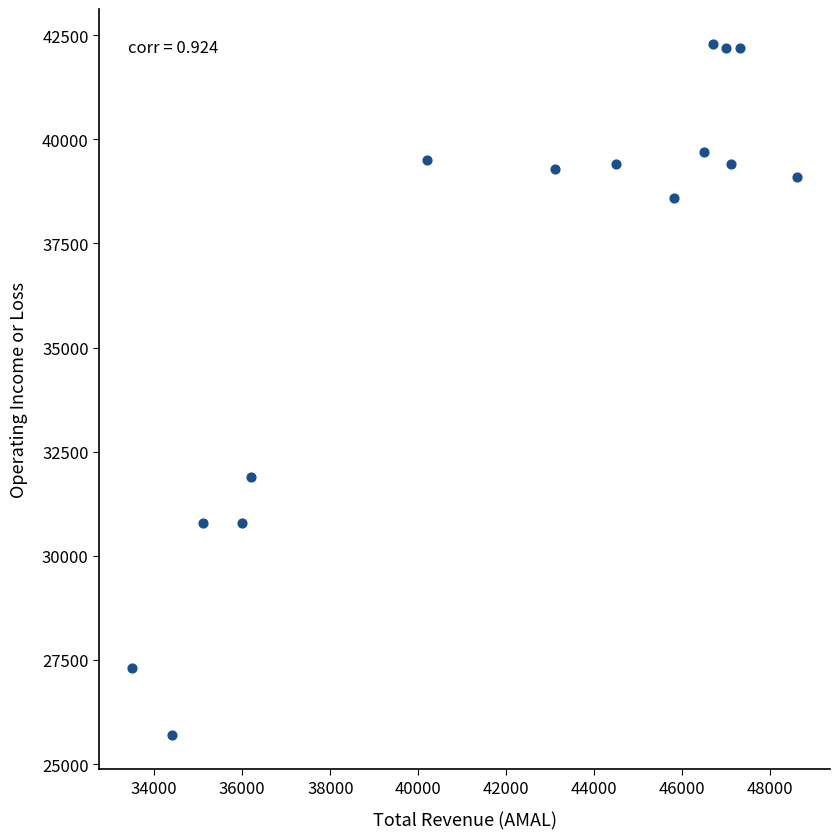

What Y value in the scatter plot is closest to 34000?

31900